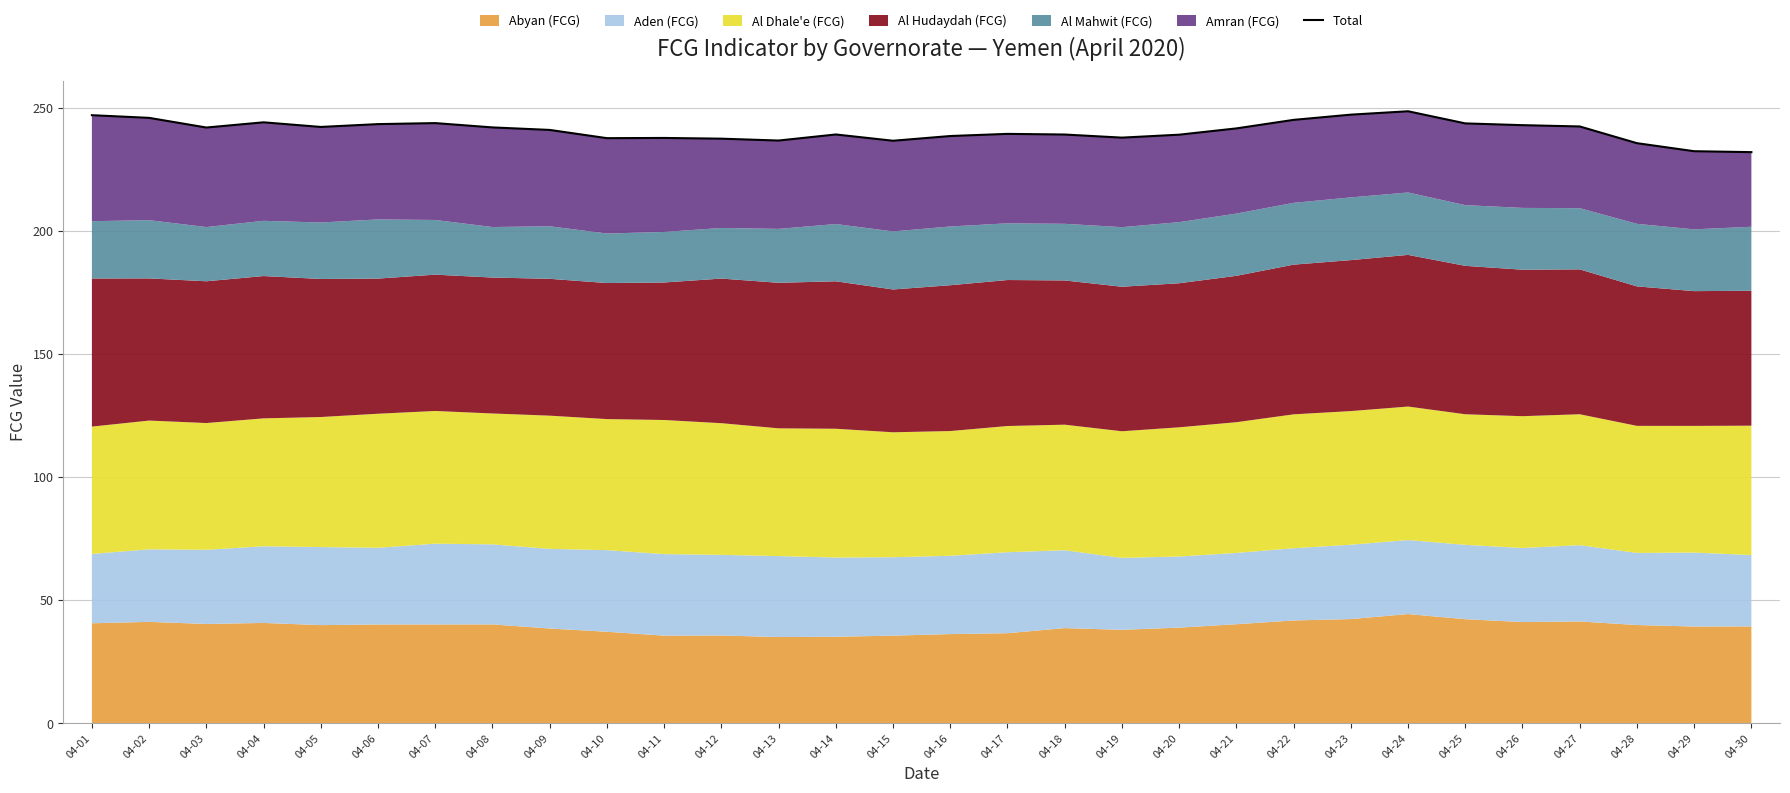

What is the difference between the maximum and minimum values?

16.6